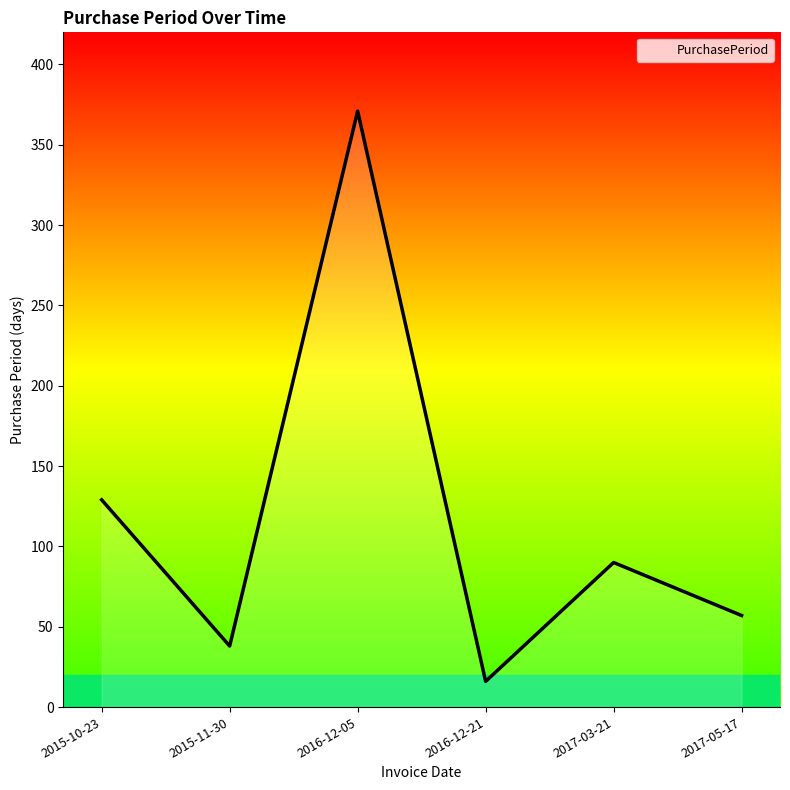

What is the difference between the maximum and minimum values?

355